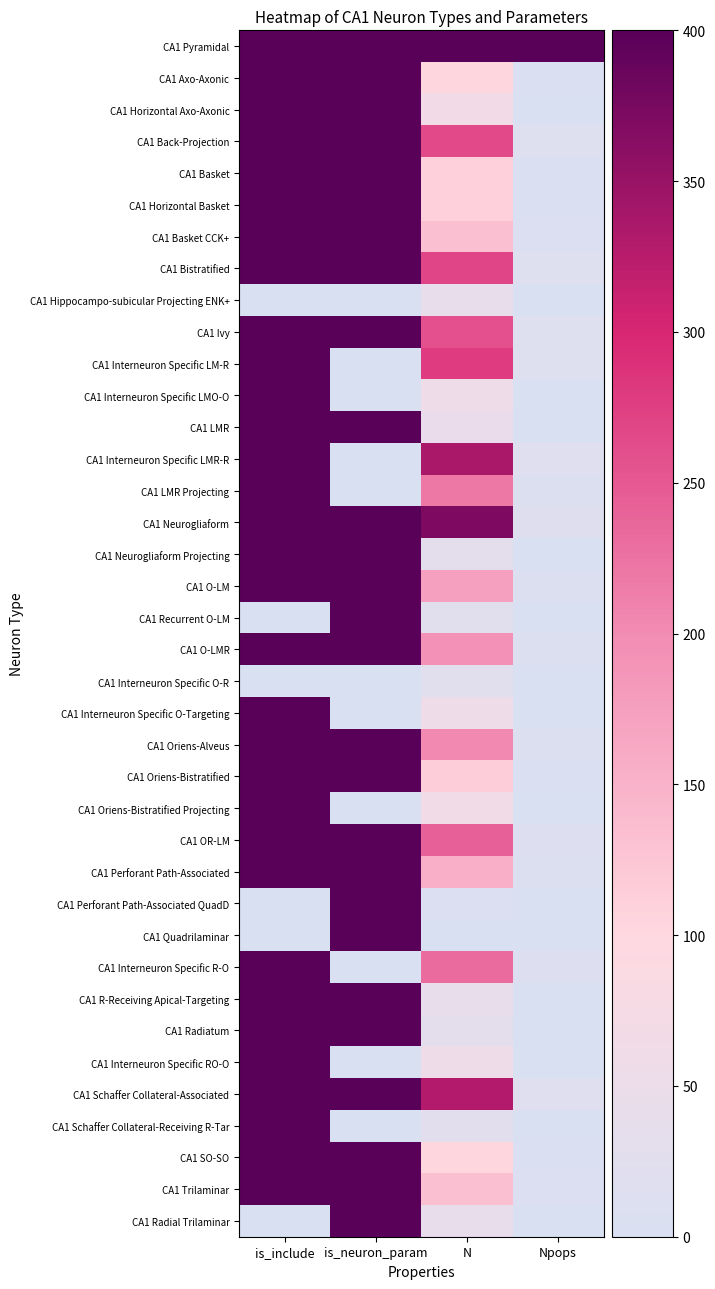

What is the total value across all series at N?

5352.3